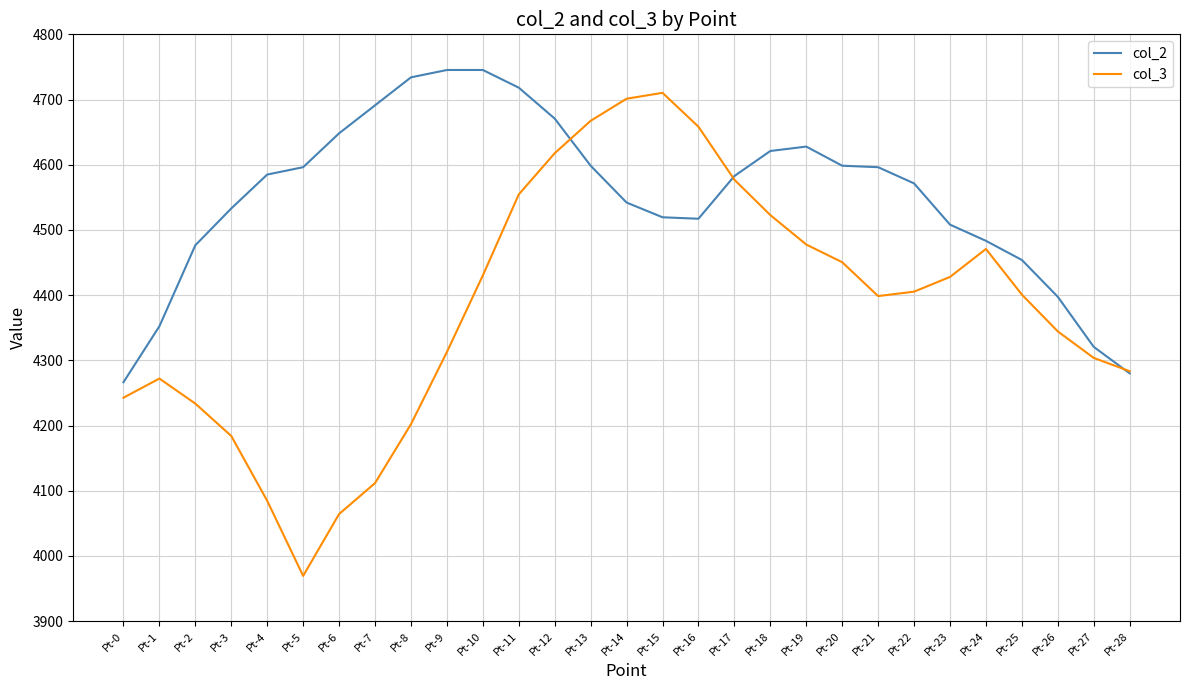

What is the approximate value of col_2 at Pt-21?

4596.2